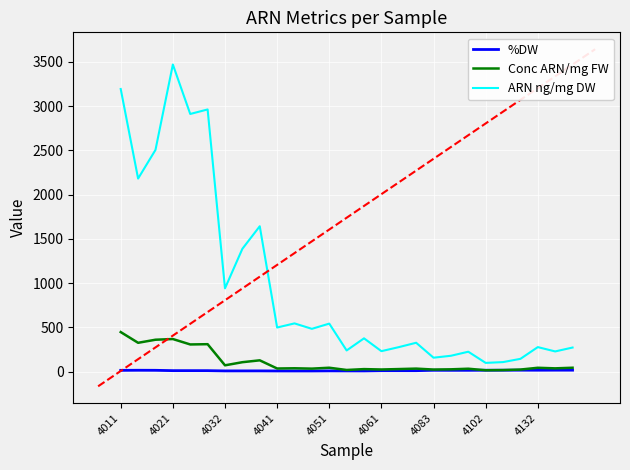

Which series has the largest total across all categories?

ARN ng/mg DW